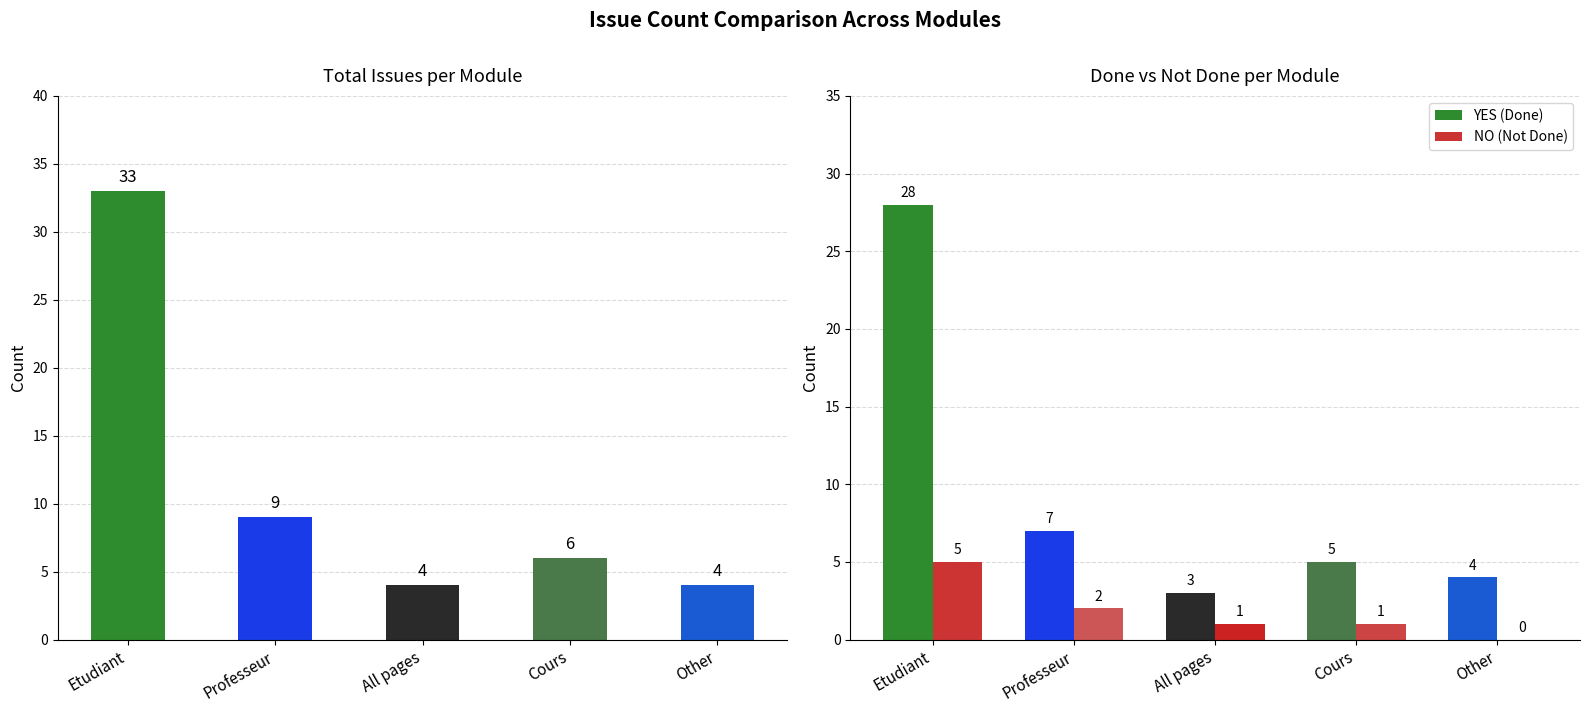

The value of Total Issues at Professeur is 3. True or false?

False